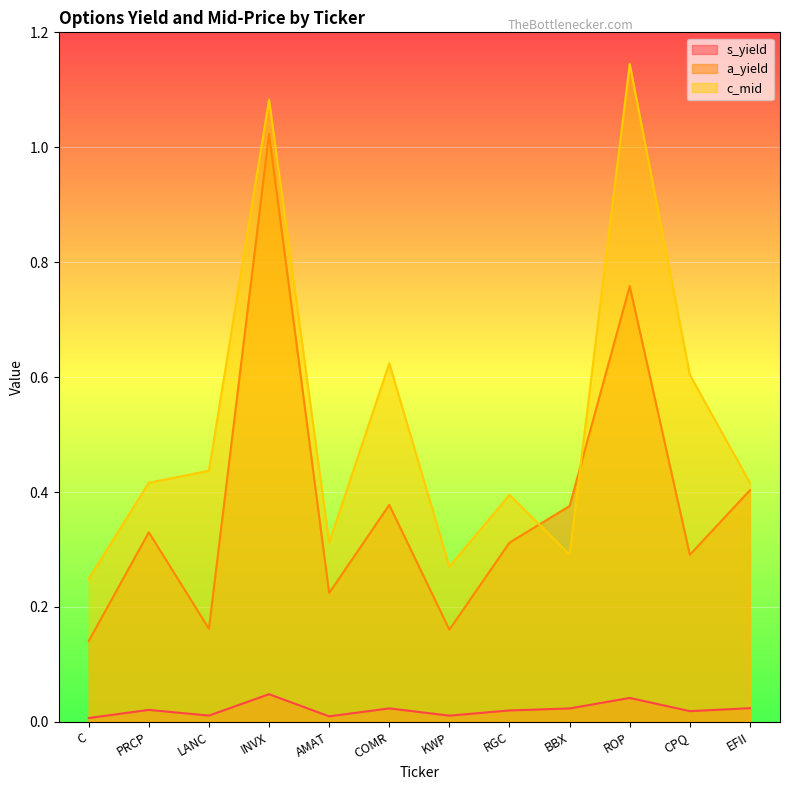

What is the sum of all a_yield values?

4.6